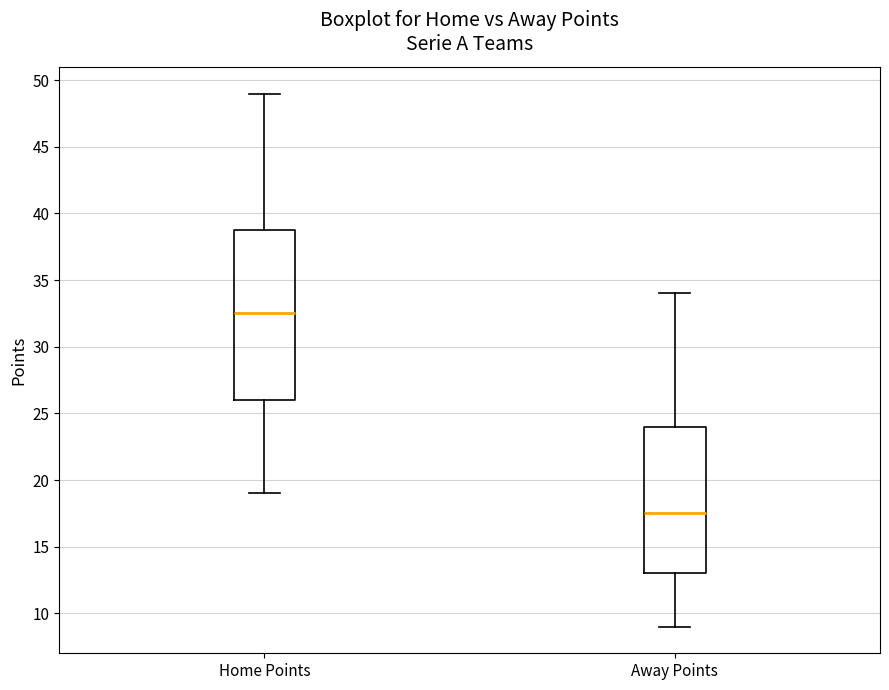

Reading left to right, transcribe this box plot: for each box, give where its median line is, the range the box spans, and where its two whiskers end, as read against the y-axis. The values are not printed on the chart, so give them approximately, as read against the axis.

Home Points: median 32.5, box 26.0 to 39.0, whiskers 19.0 to 49.0
Away Points: median 17.5, box 13.0 to 24.0, whiskers 9.0 to 34.0